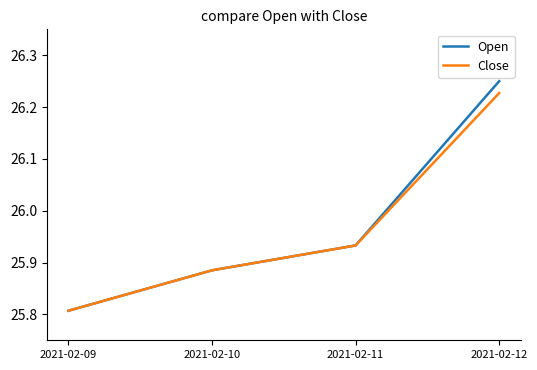

Which series has the largest range (max minus min)?

Open